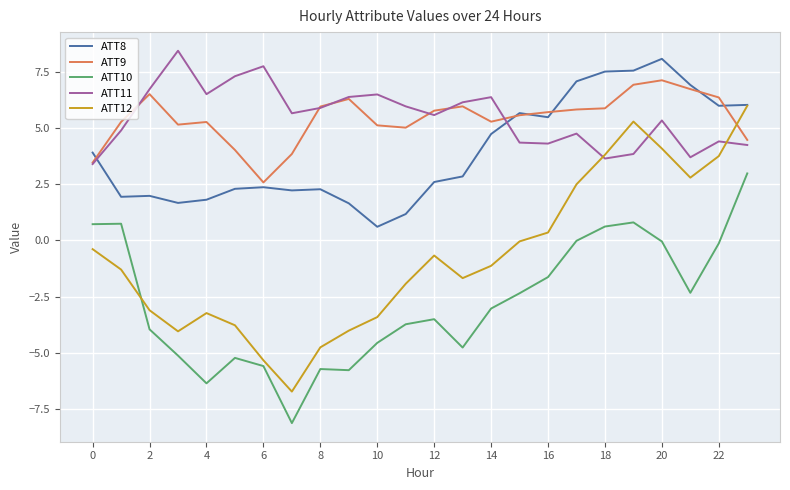

Which series has the widest spread of values?

ATT12